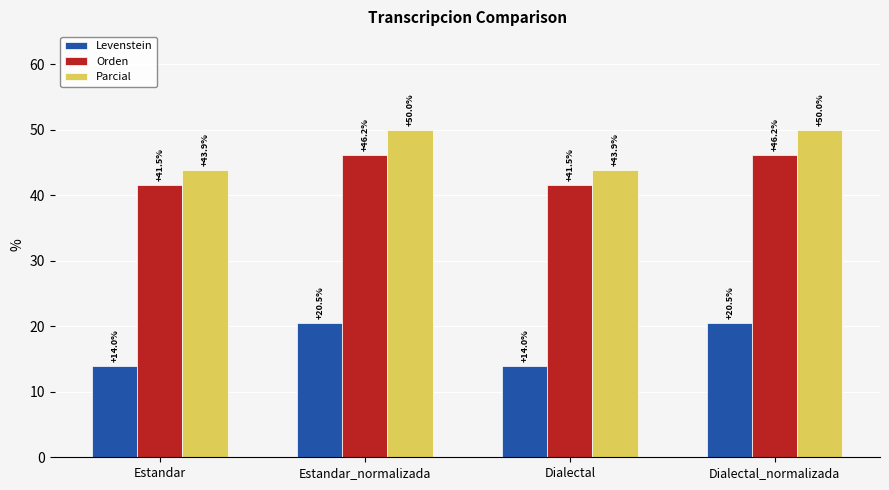

How many Parcial values are between 43 and 50?

4